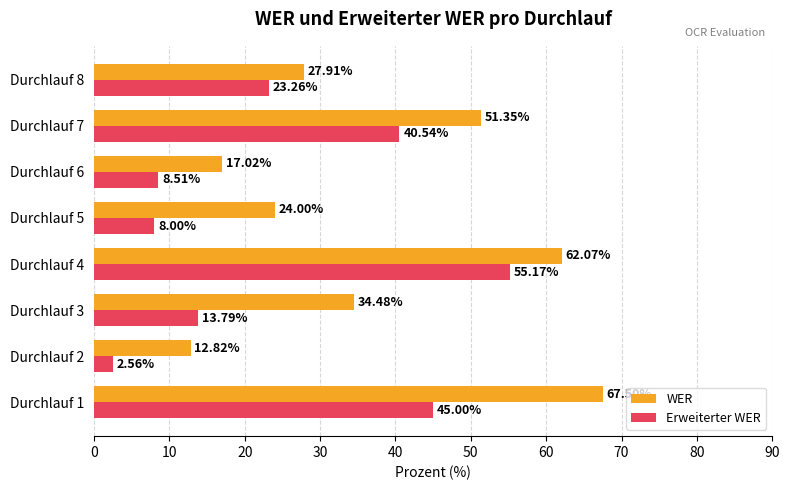

Which series has the widest spread of values?

WER